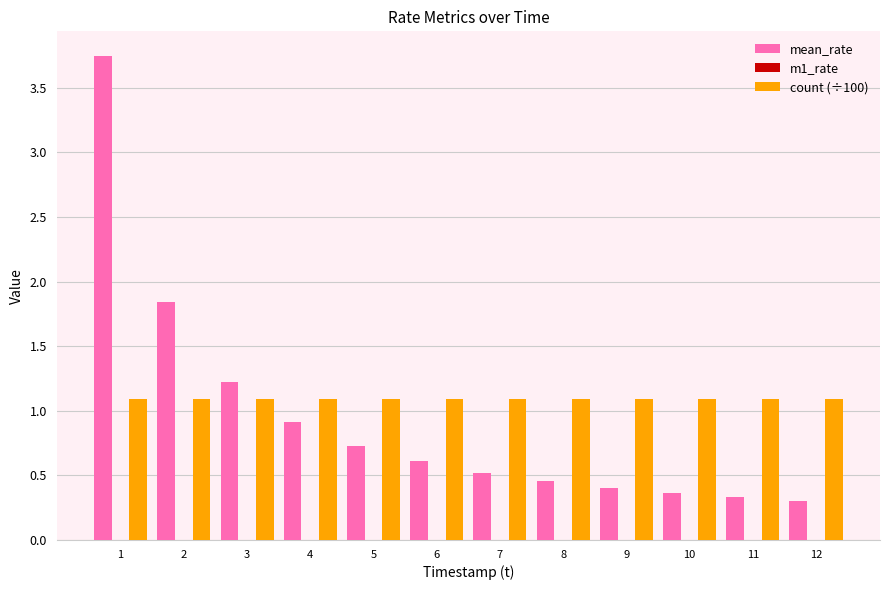

What is the average value of the count (÷100) series?

1.1